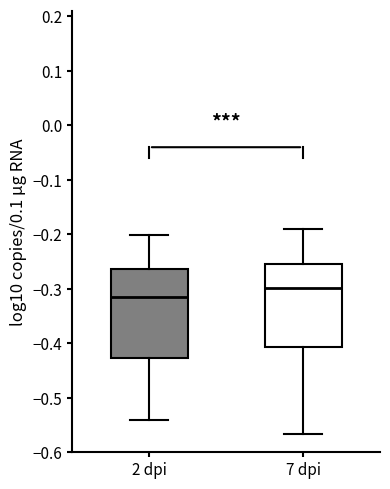

Reading left to right, transcribe this box plot: for each box, give where its median line is, the range the box spans, and where its two whiskers end, as read against the y-axis. The values are not printed on the chart, so give them approximately, as read against the axis.

2 dpi: median -0.32, box -0.43 to -0.26, whiskers -0.54 to -0.20
7 dpi: median -0.30, box -0.41 to -0.25, whiskers -0.57 to -0.19